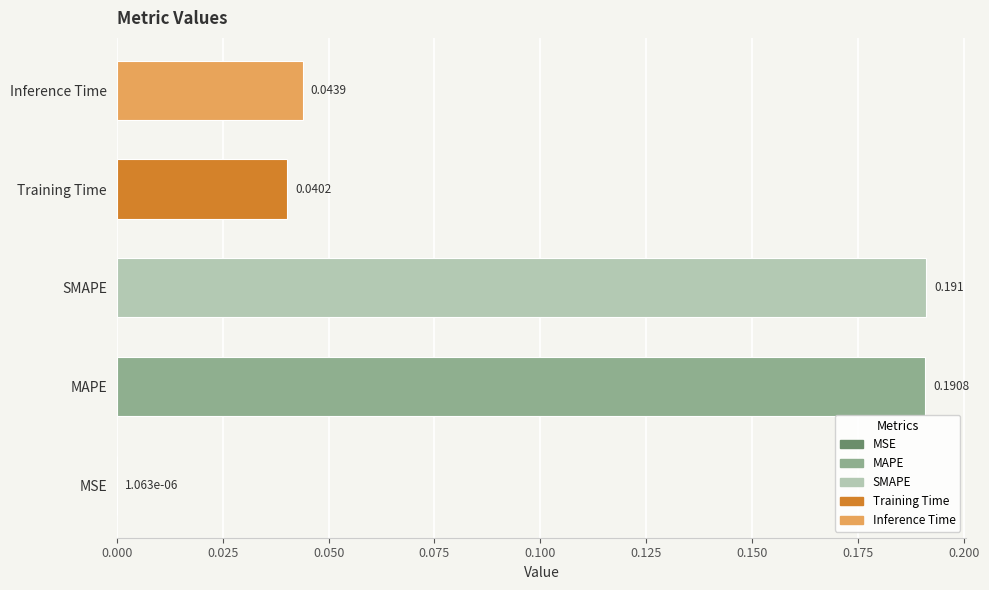

Which has a higher value, Inference Time or Training Time?

Inference Time